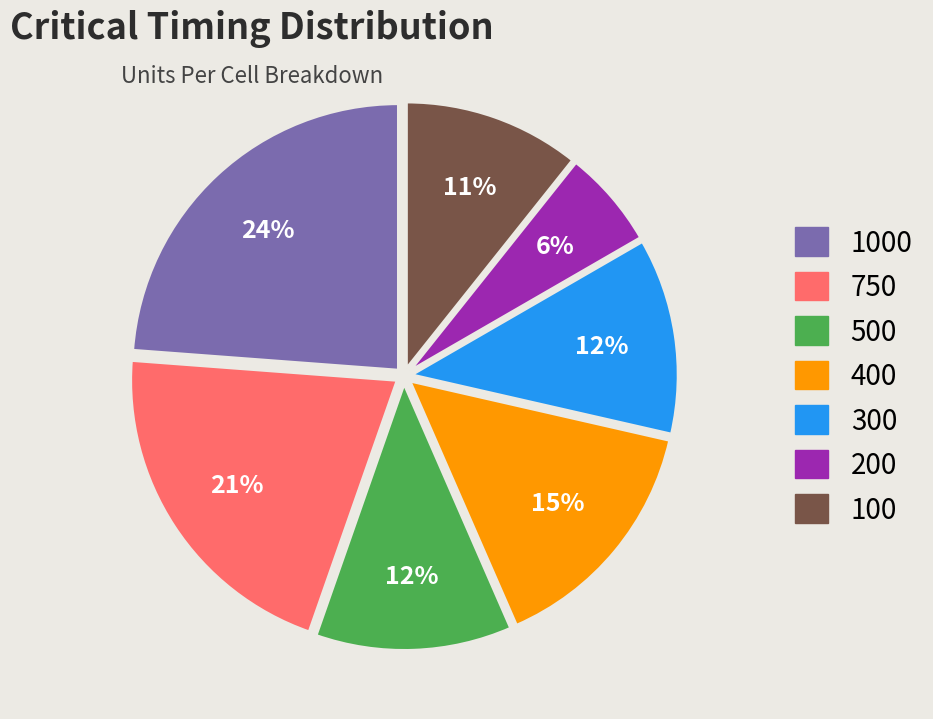

To the nearest percent, what is the difference between the largest and smallest slice percentages?

18%